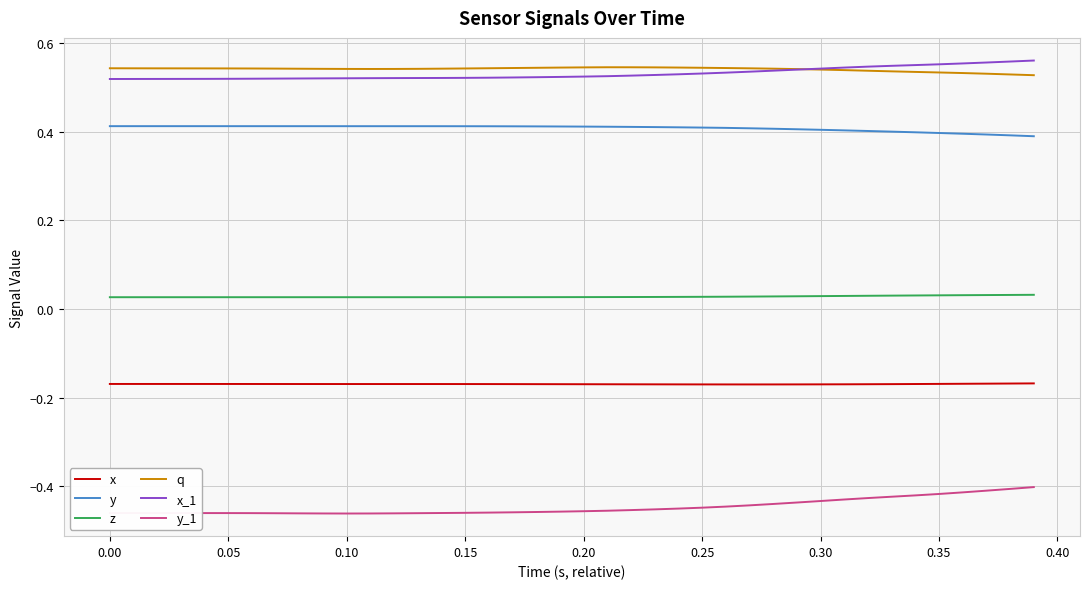

True or false: y_1 and z intersect in this chart.

False